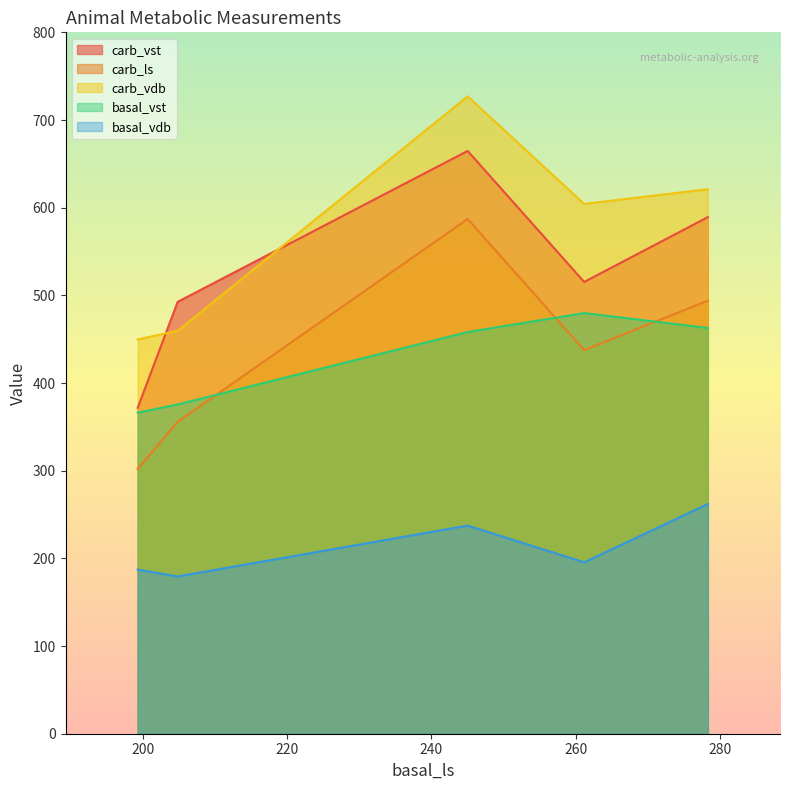

Which series has the largest total across all categories?

carb_vdb